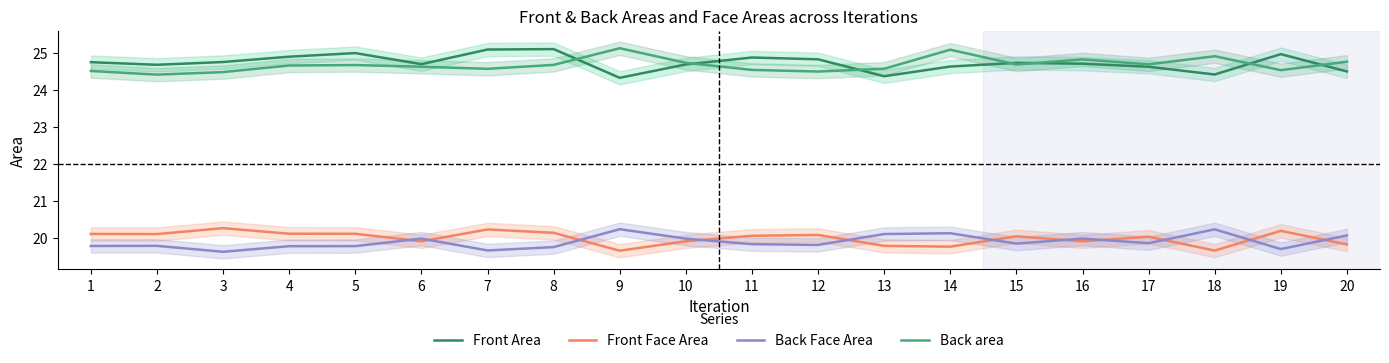

At how many categories does at least one series exceed 25?

4